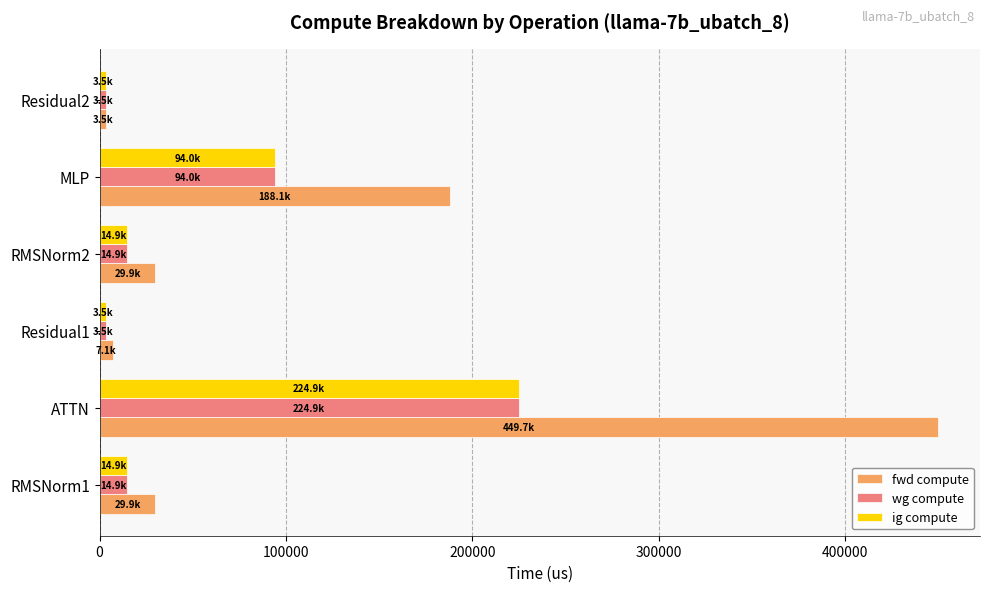

Is the value of wg compute at RMSNorm1 greater than the value of ig compute at Residual1?

Yes